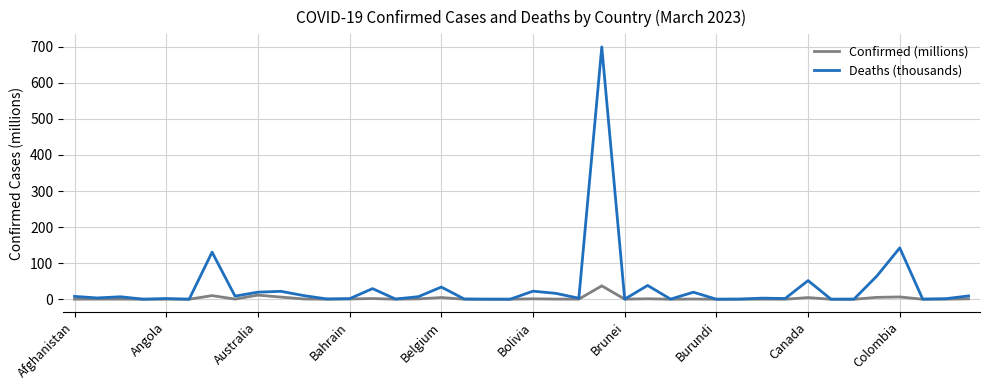

List the series in order of their overall mean, highest first.

Deaths (thousands), Confirmed (millions)